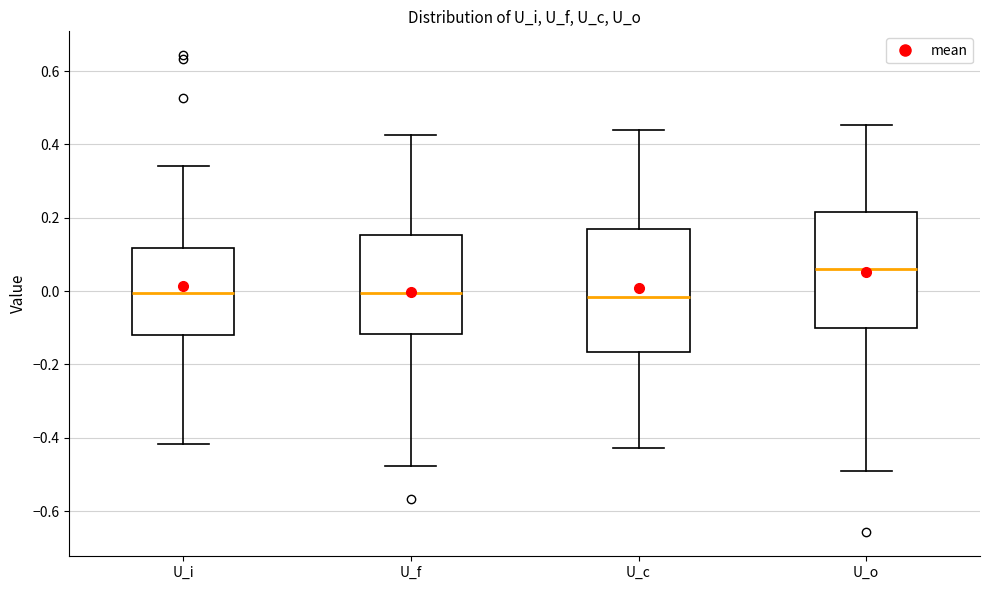

Where does the lower whisker of the box for U_o end on the y-axis? The values are not printed on the chart, so give them approximately, as read against the axis.

-0.50